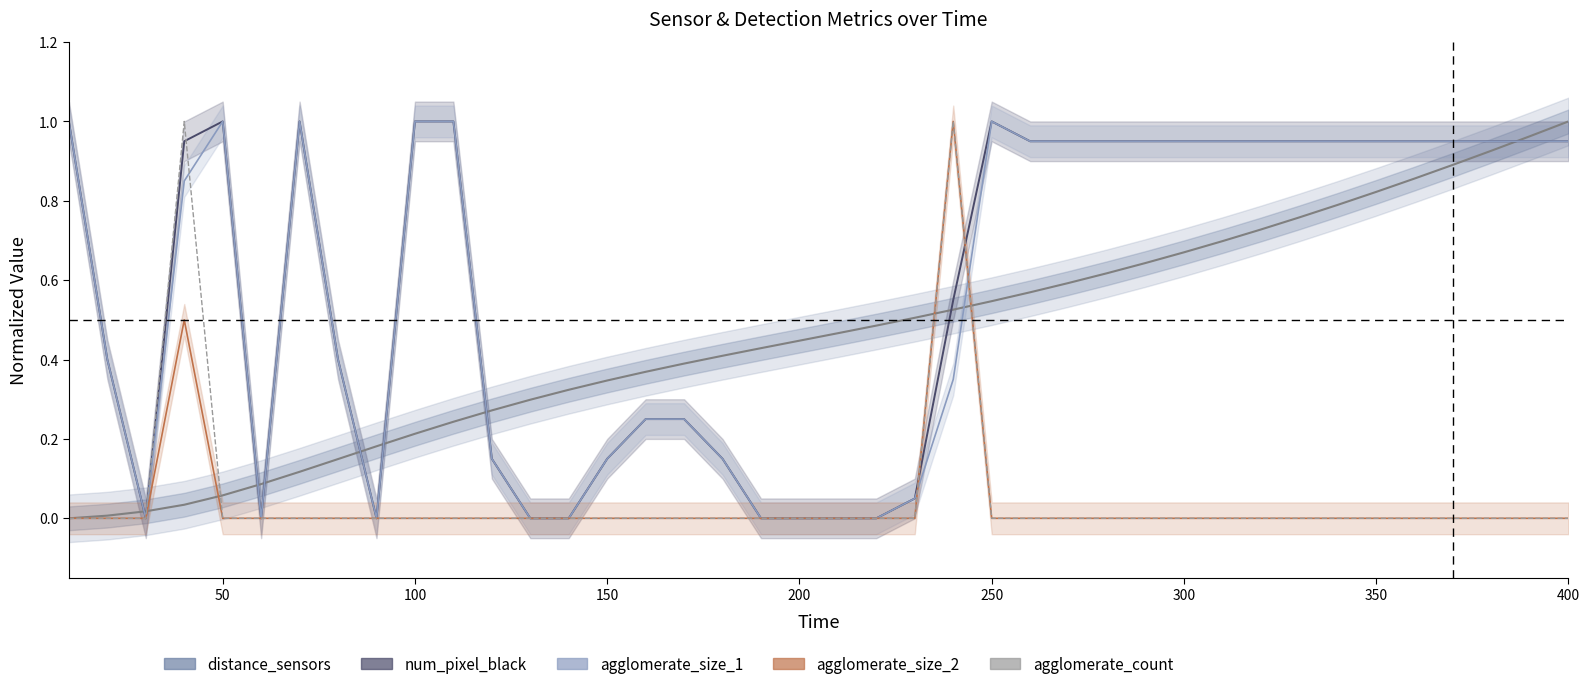

Which series has the widest spread of values?

distance_sensors